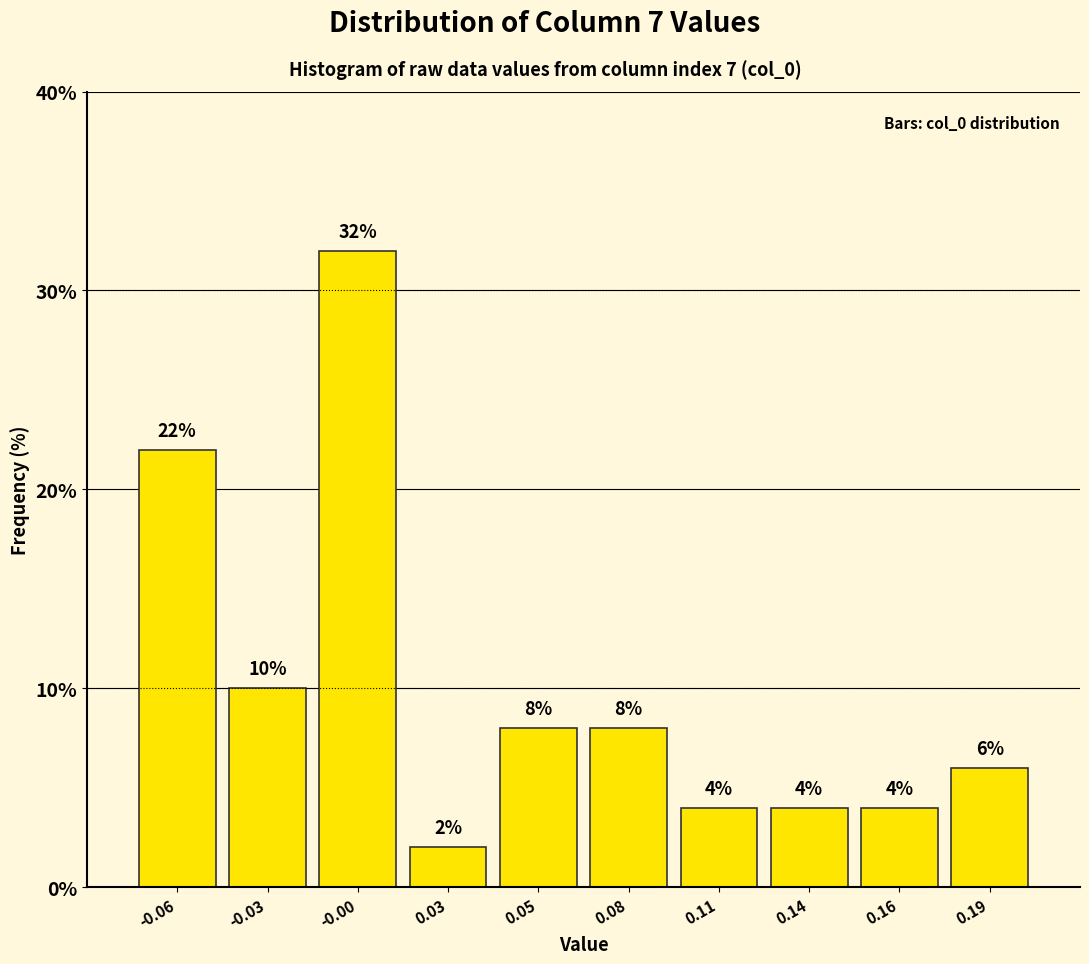

Reading left to right, extract all data points from this chart.

-0.06=22	-0.03=10	-0.00=32	0.03=2	0.05=8	0.08=8	0.11=4	0.14=4	0.16=4	0.19=6